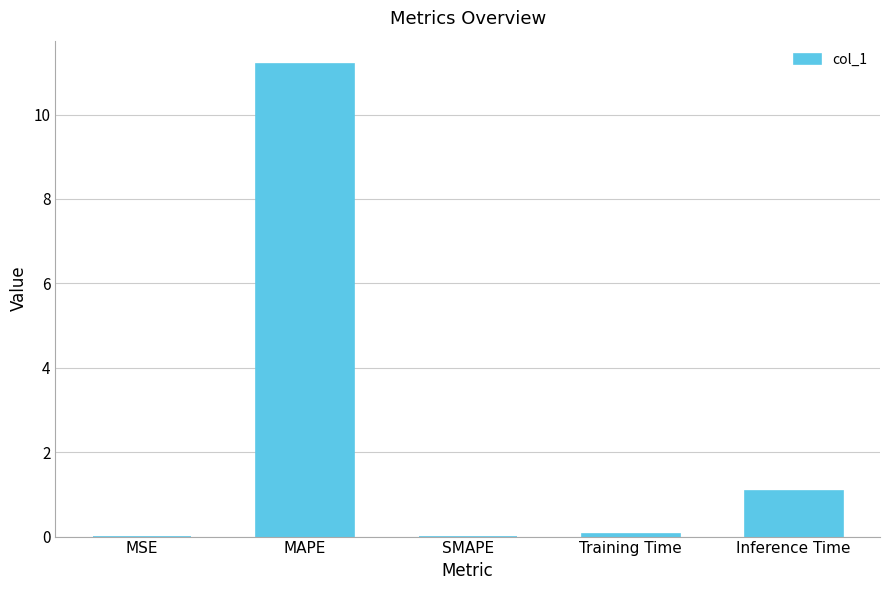

What is the greatest value displayed?

11.2